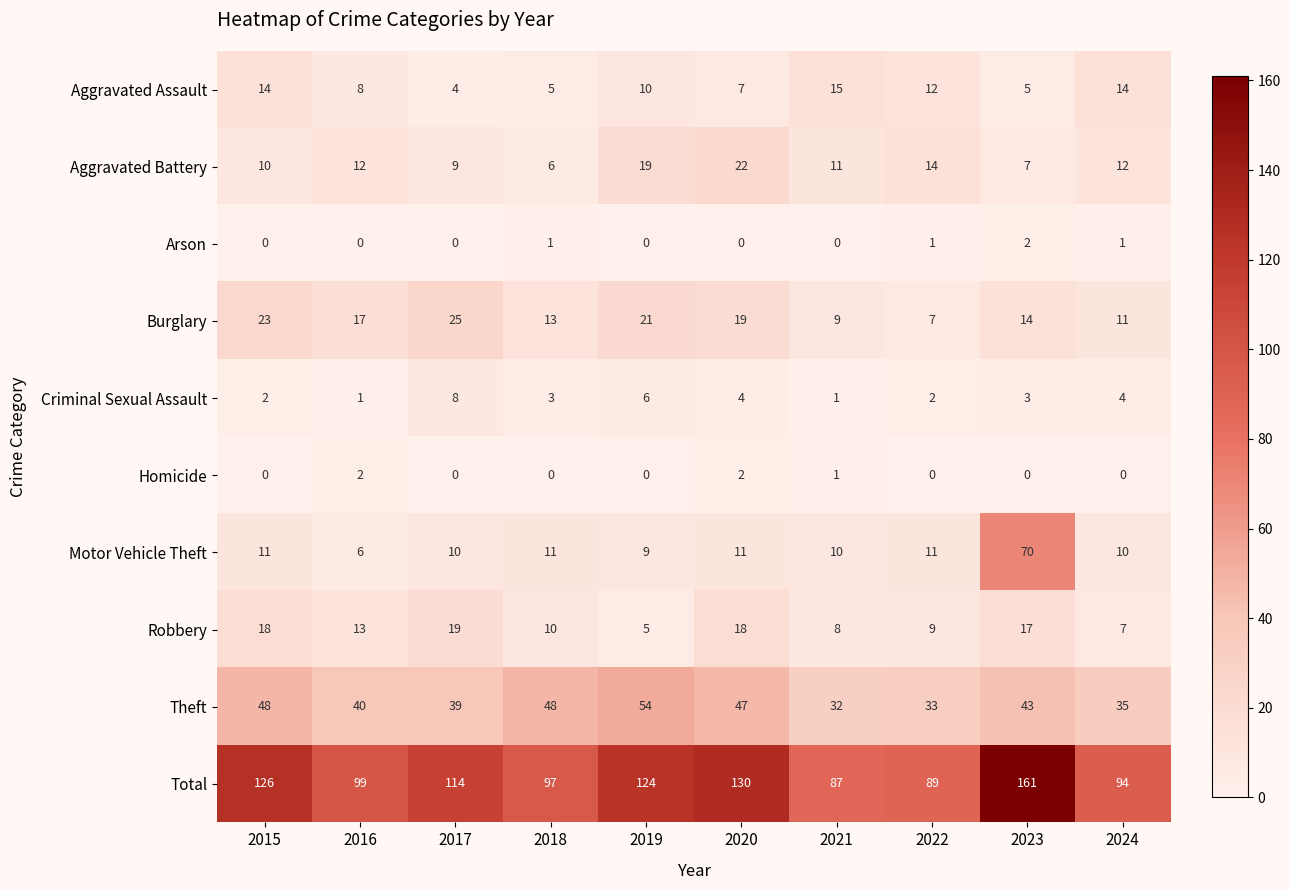

What is the total value across all series at 2020?

260